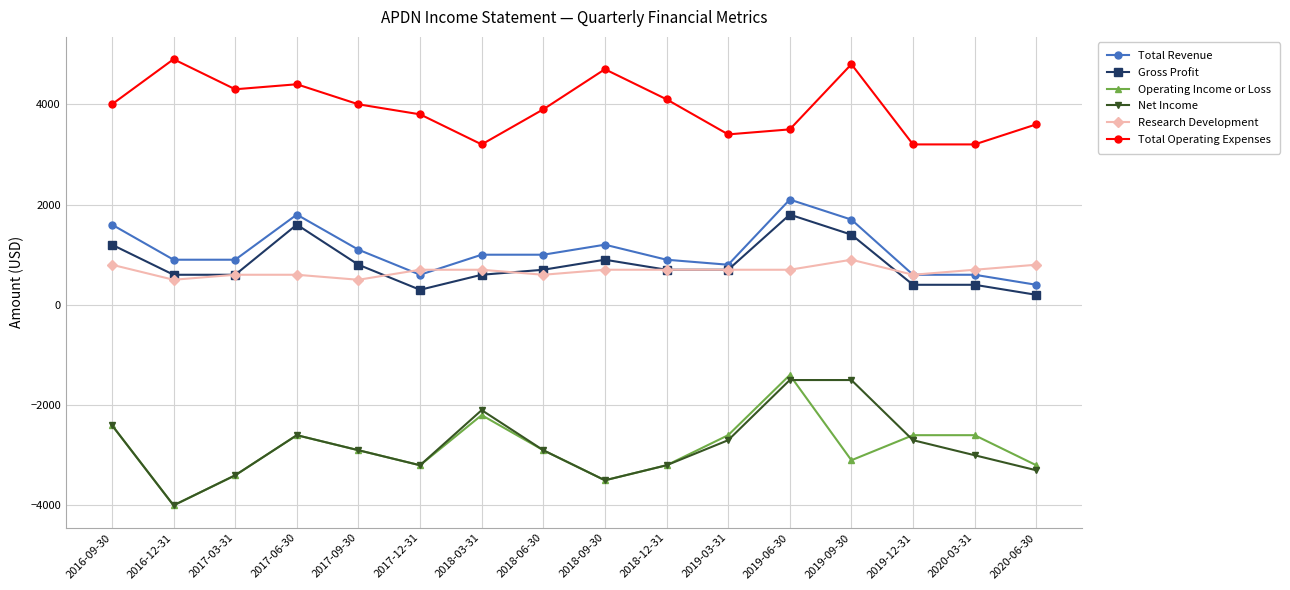

At which category does Total Revenue reach its first local peak?

2017-06-30